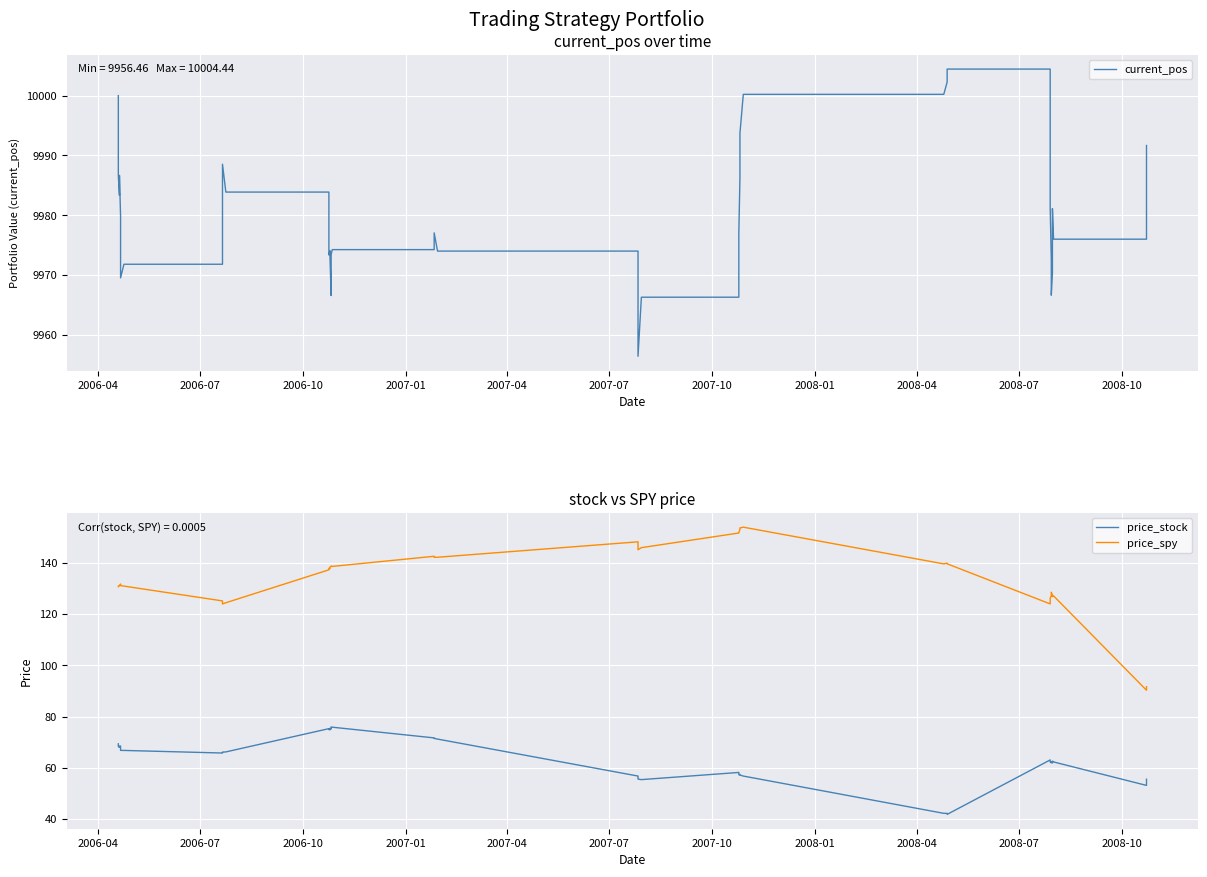

At how many categories does at least one series exceed 3065?

40